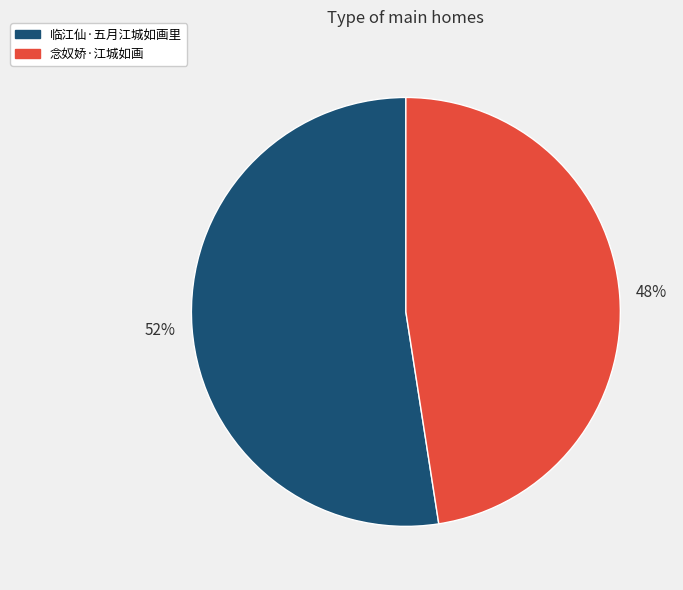

Which category has the smallest portion of the pie?

念奴娇·江城如画